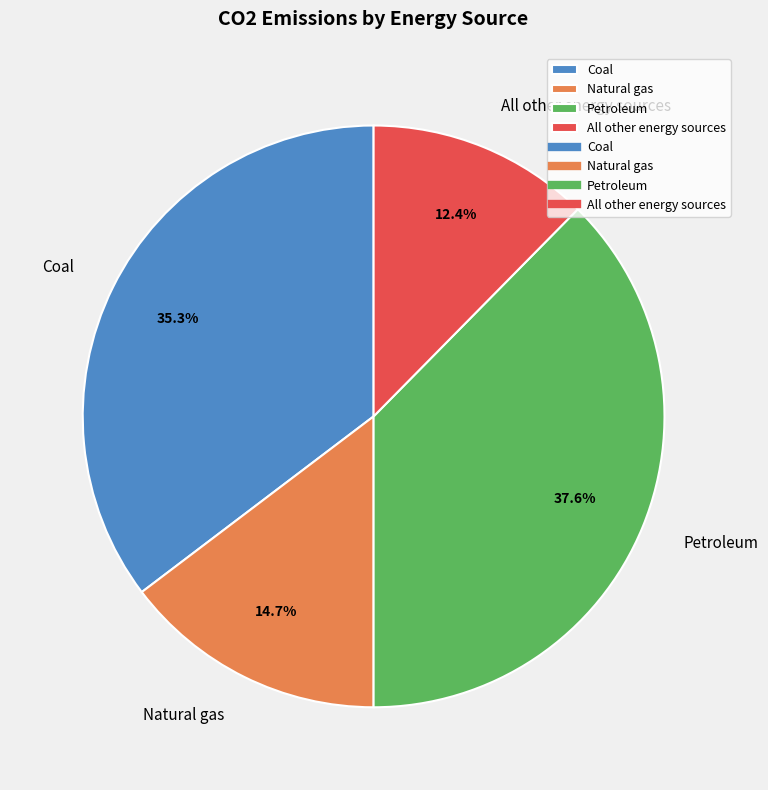

To the nearest percent, what is the difference between the Natural gas and Coal slice percentages?

21%